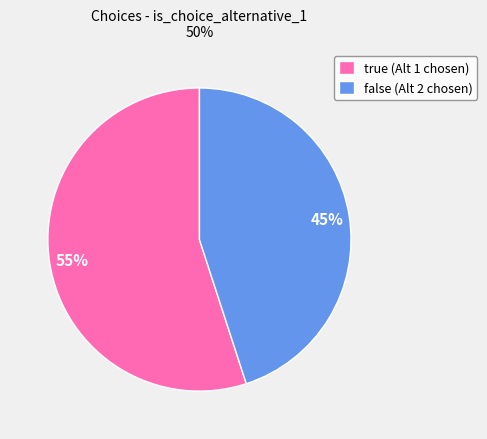

What is the ratio of the value at true (Alt 1 chosen) to the value at false (Alt 2 chosen)?

1.2